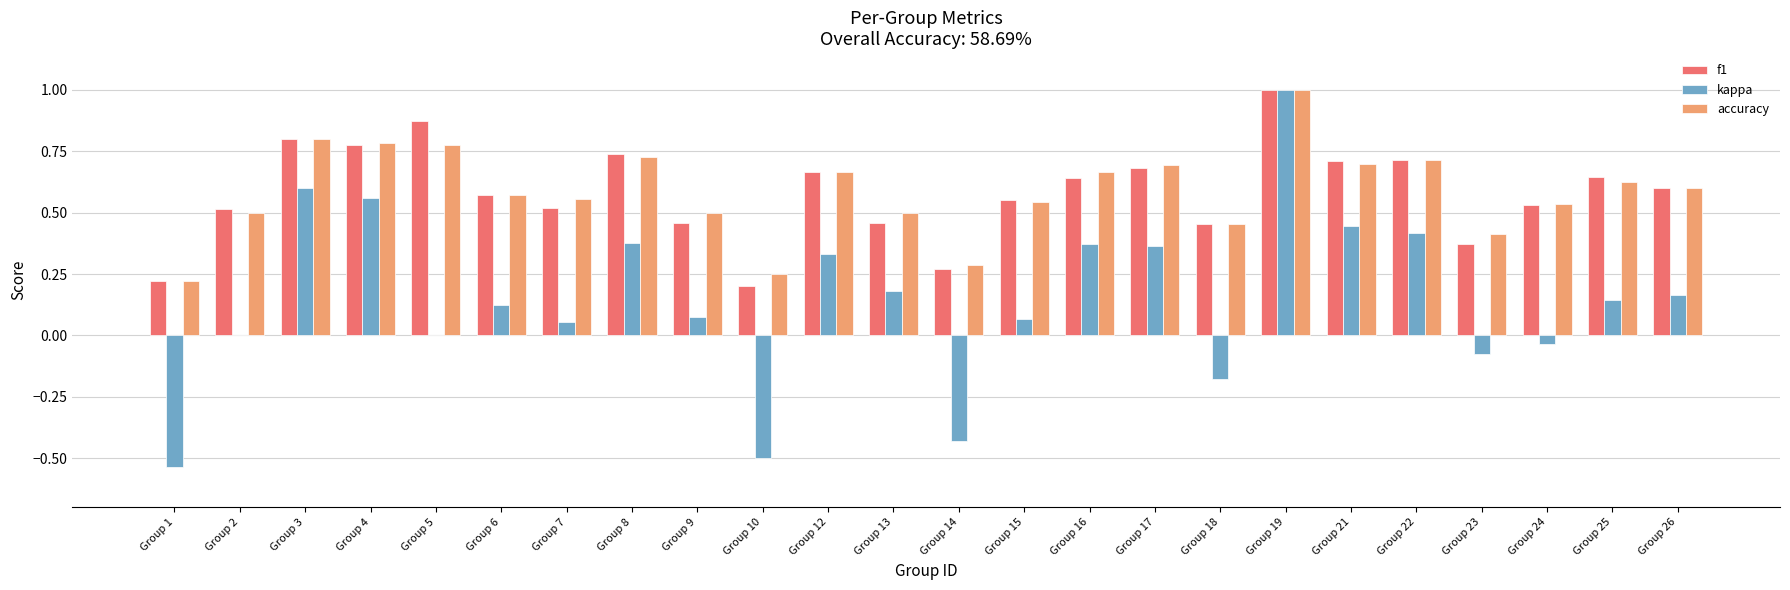

The value of kappa at Group 13 is 0.2. True or false?

True